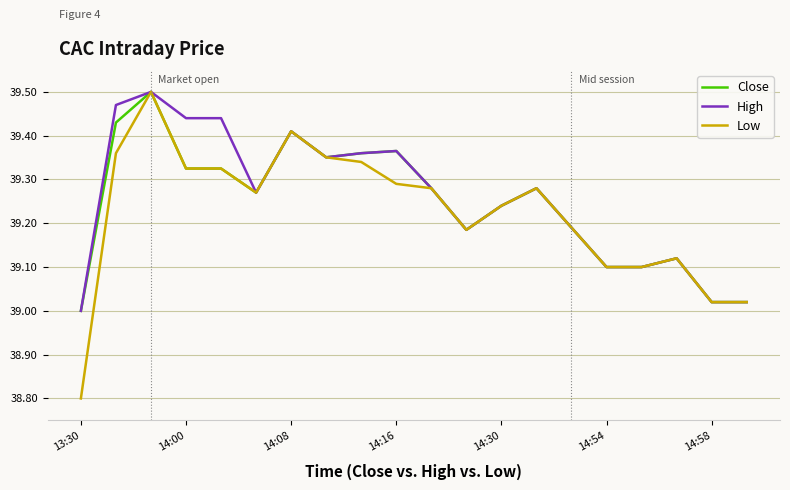

What is the minimum value shown in the chart?

38.8